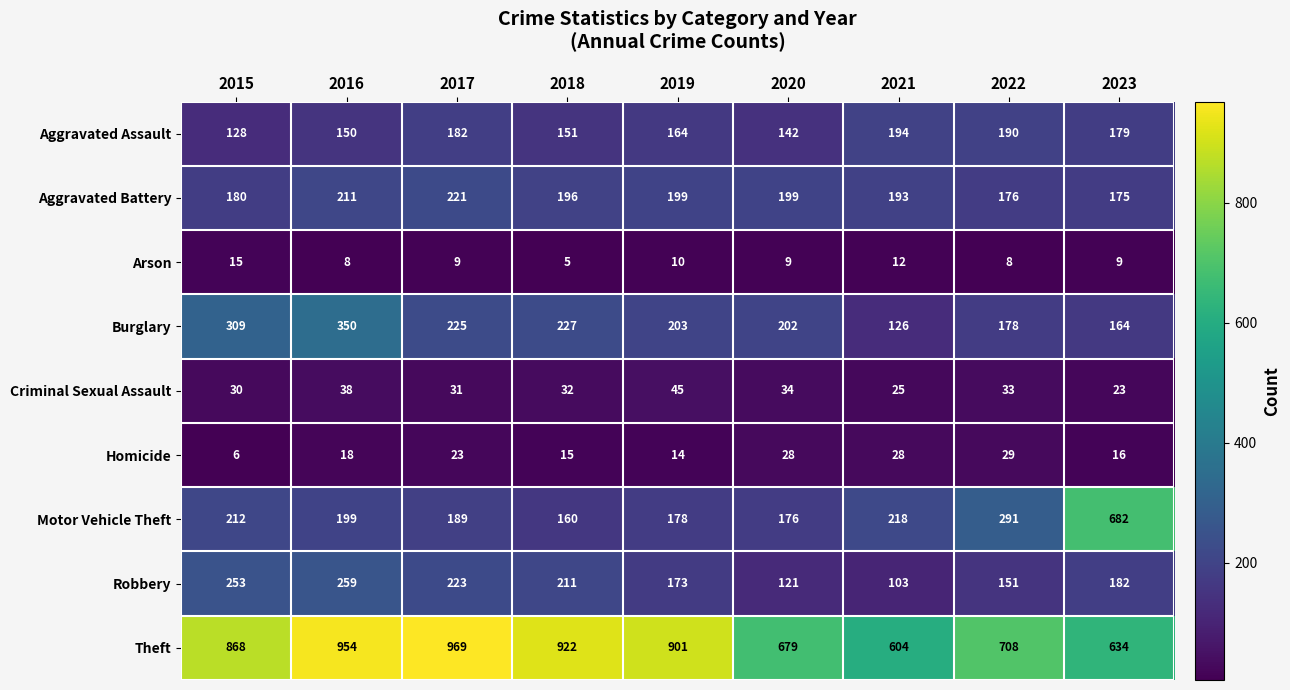

Count the number of categories in the chart.

9